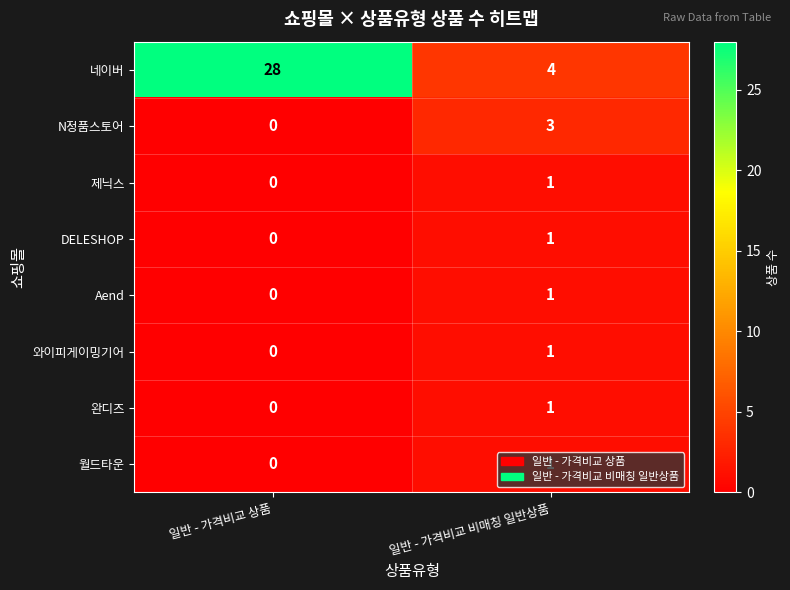

What is the greatest value displayed?

28